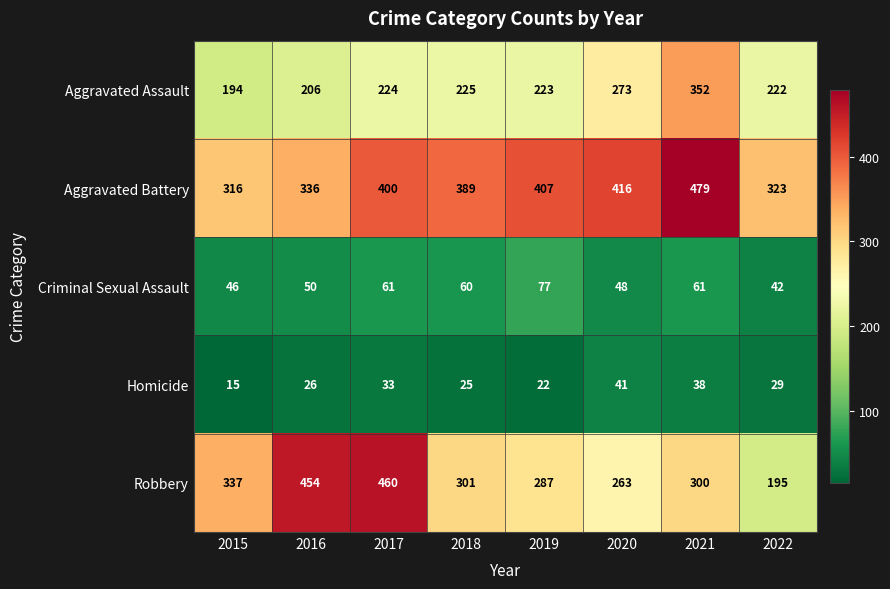

What is the minimum value for Robbery?

195